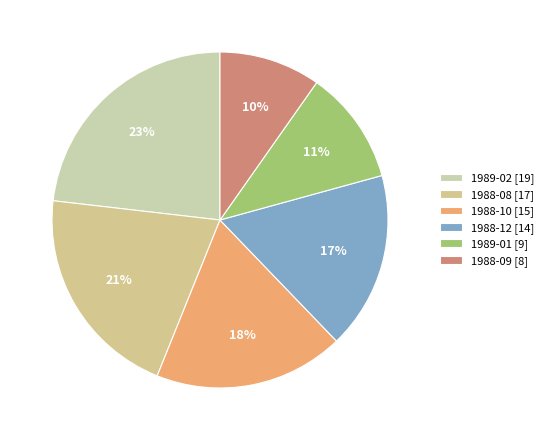

What is the largest slice in the pie chart?

1989-02 [19]